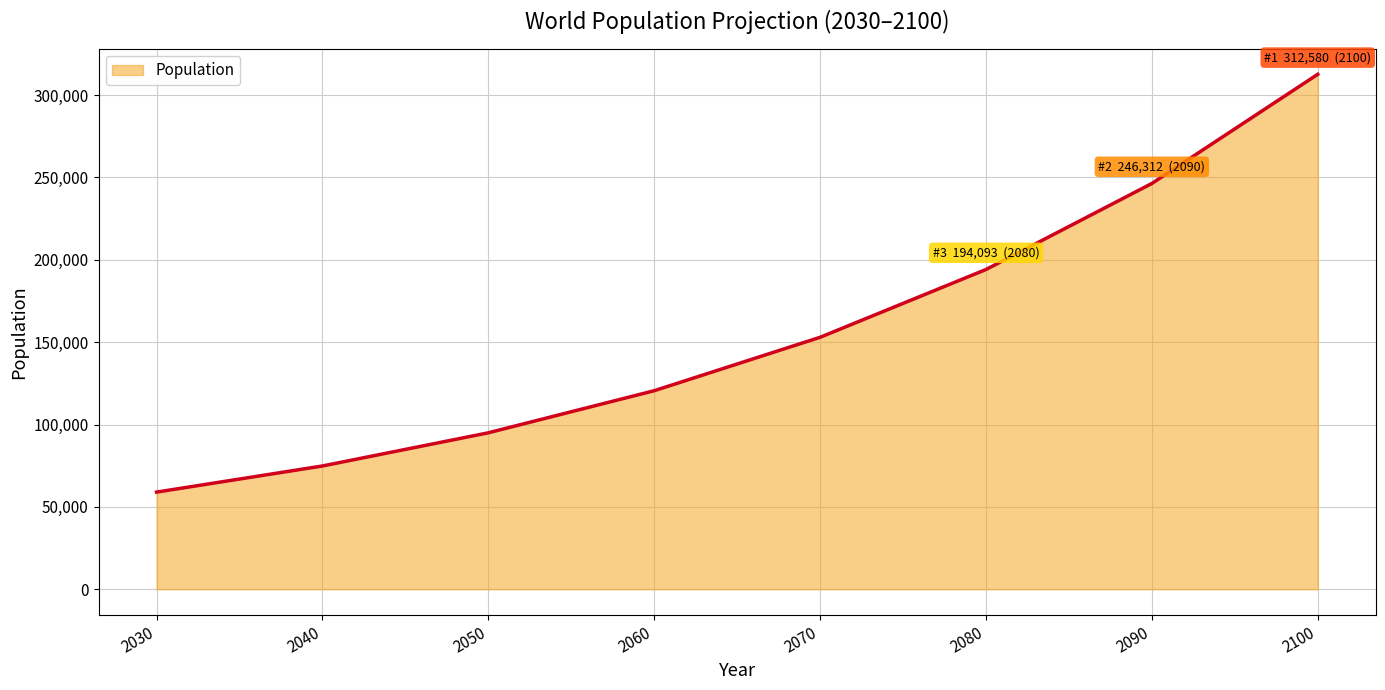

Reading left to right, list all the values displayed in this chart.

2030=58970.4	2040=74835.8	2050=94969.7	2060=120520.3	2070=152945.1	2080=194093.5	2090=246312.4	2100=312580.3